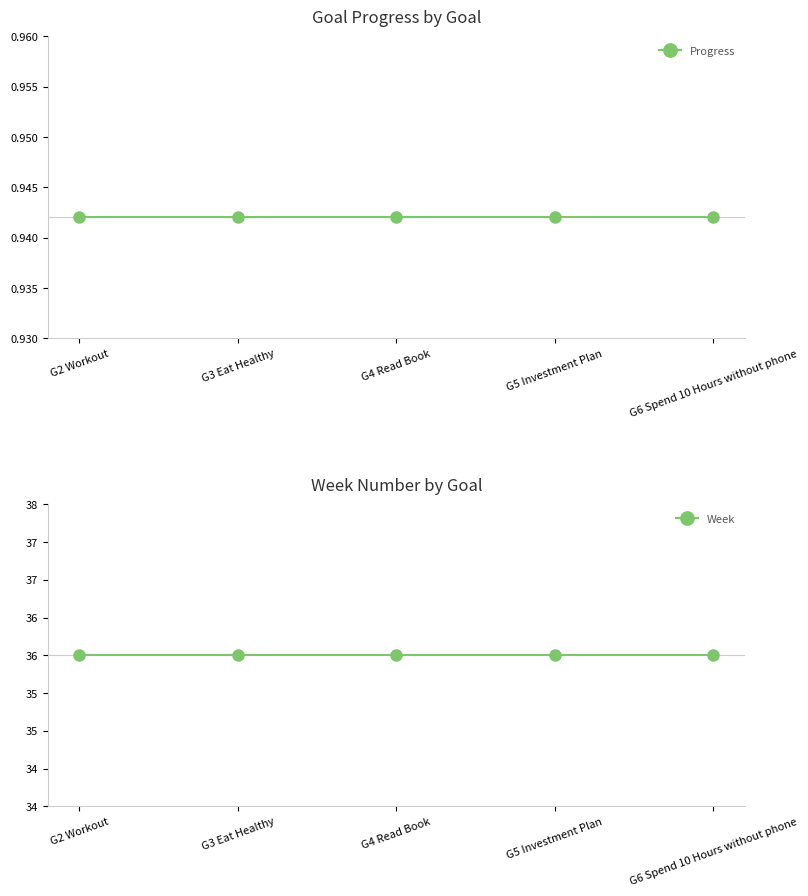

What are all the series names shown in the legend?

Progress, Week